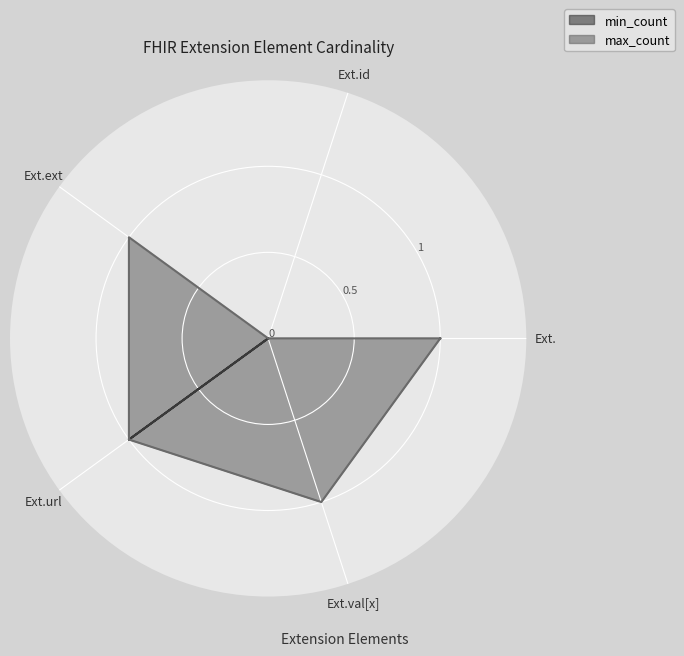

How many lines are shown in the chart?

2